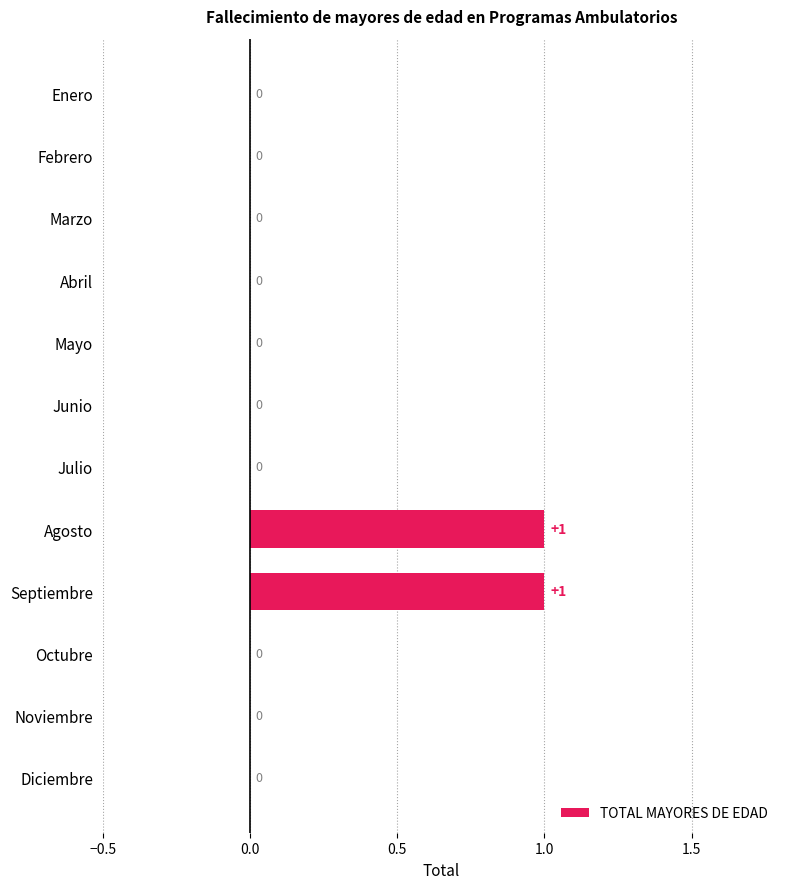

What is the sum of all values?

2